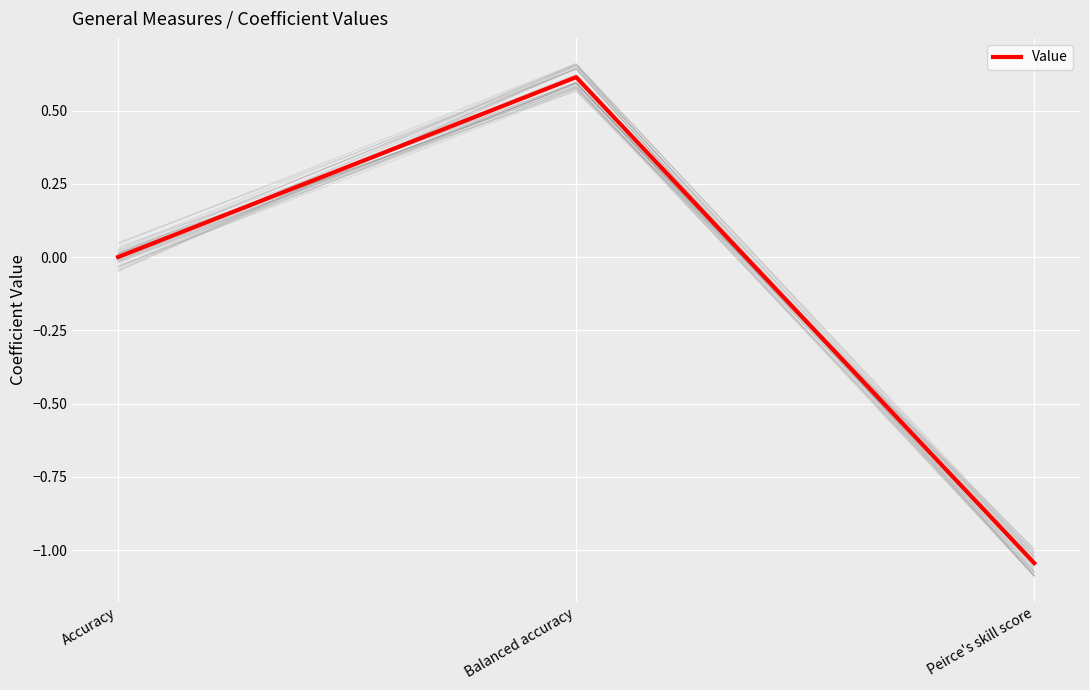

What is the difference between the values at Accuracy and Balanced accuracy?

0.6